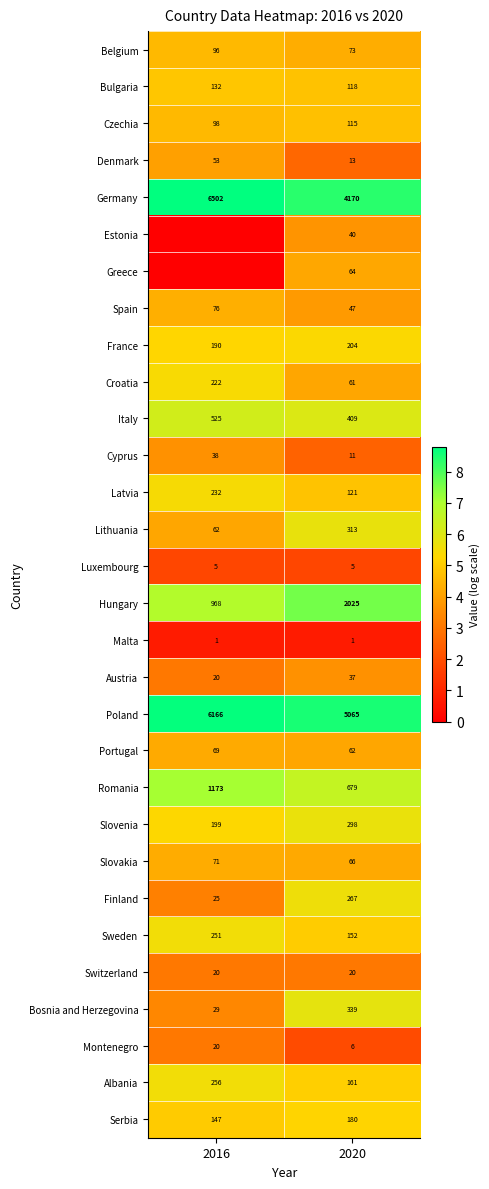

Where is Slovenia nearest to the value 248?

2016